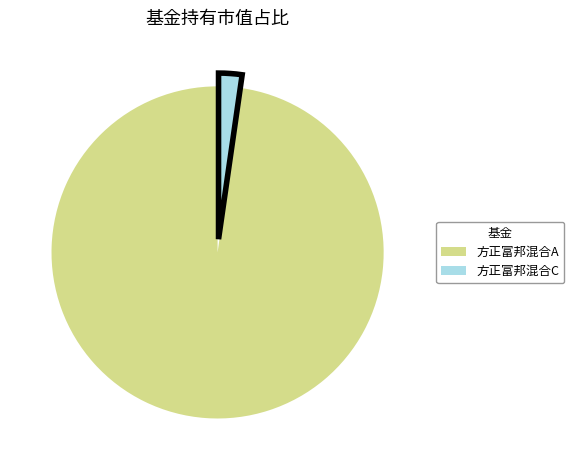

Is there any slice that represents more than half of the pie?

Yes